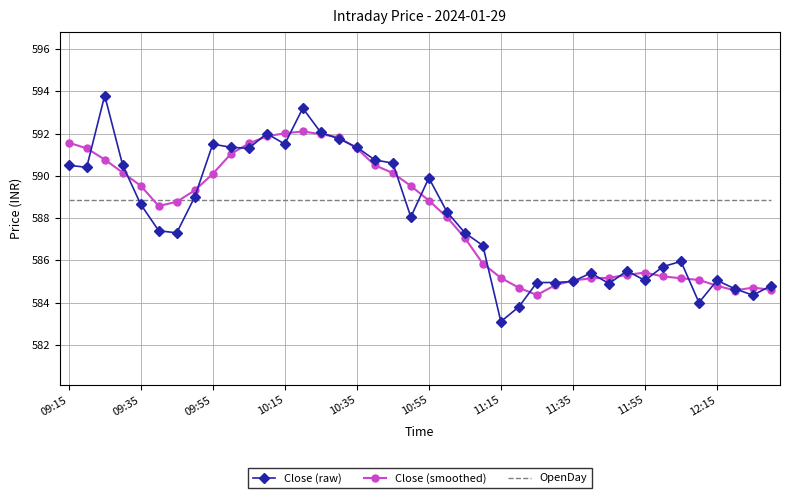

How many series are shown in this chart?

3